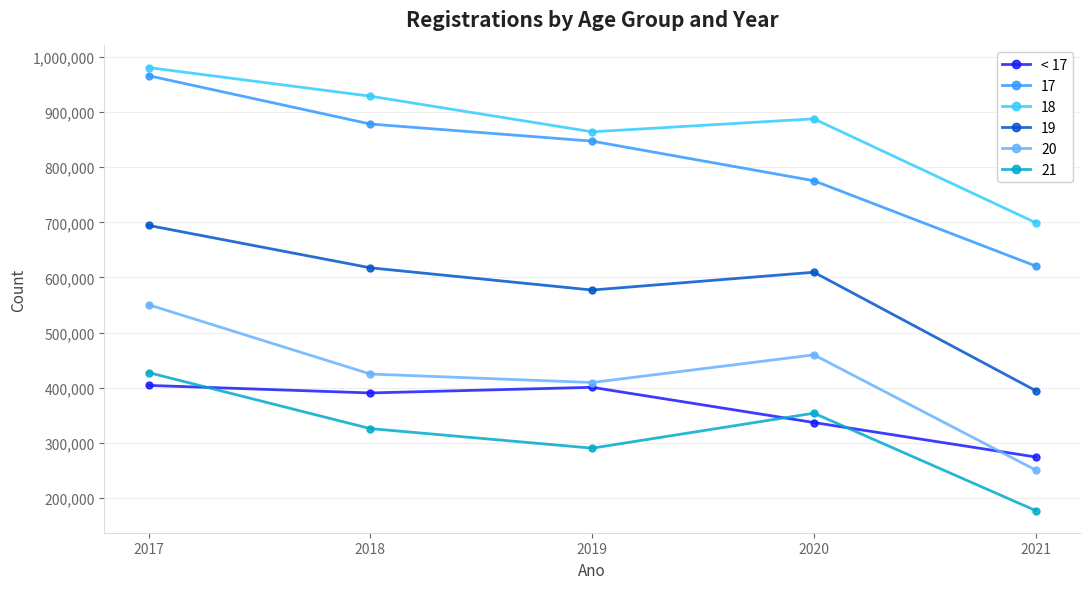

What is the approximate value of 18 at 2018, to the nearest 100?

928800